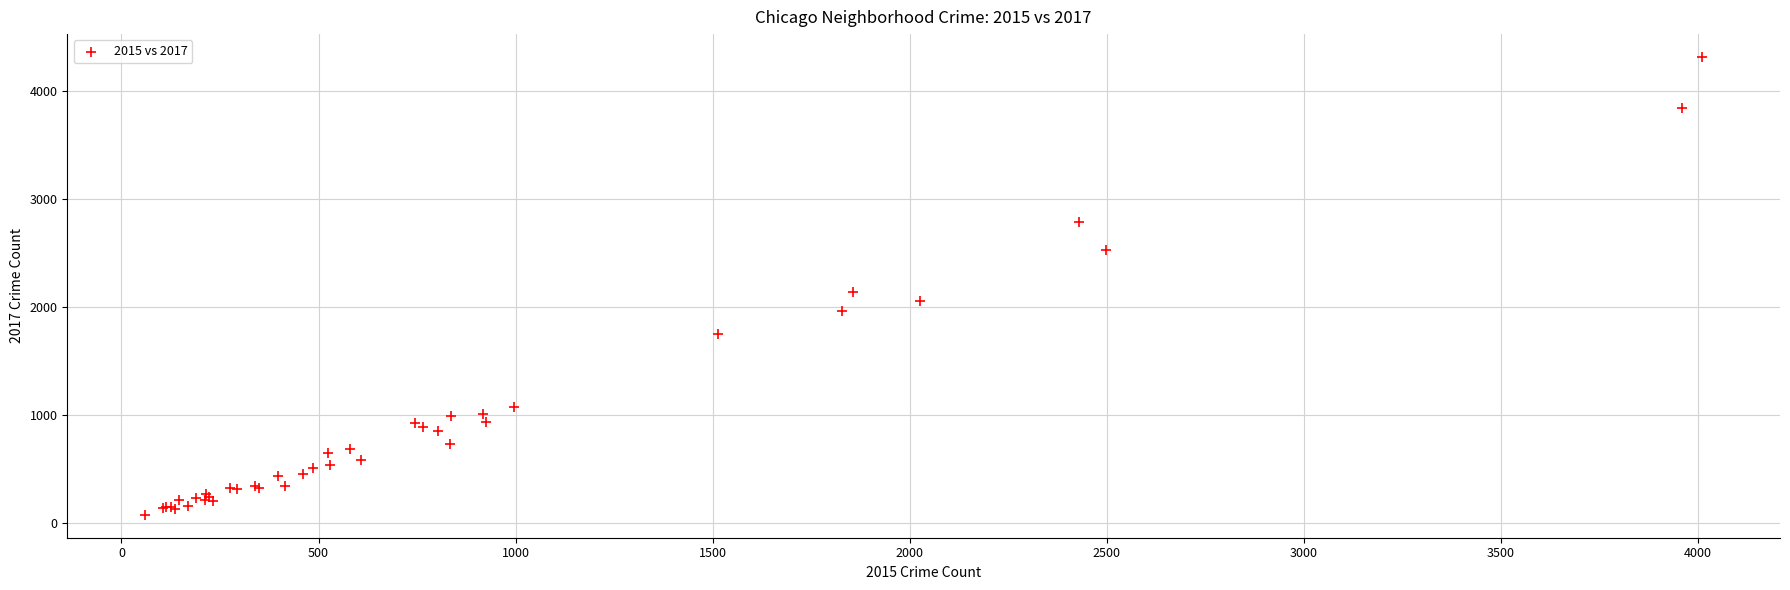

What Y value in the scatter plot is closest to 2194?

2136